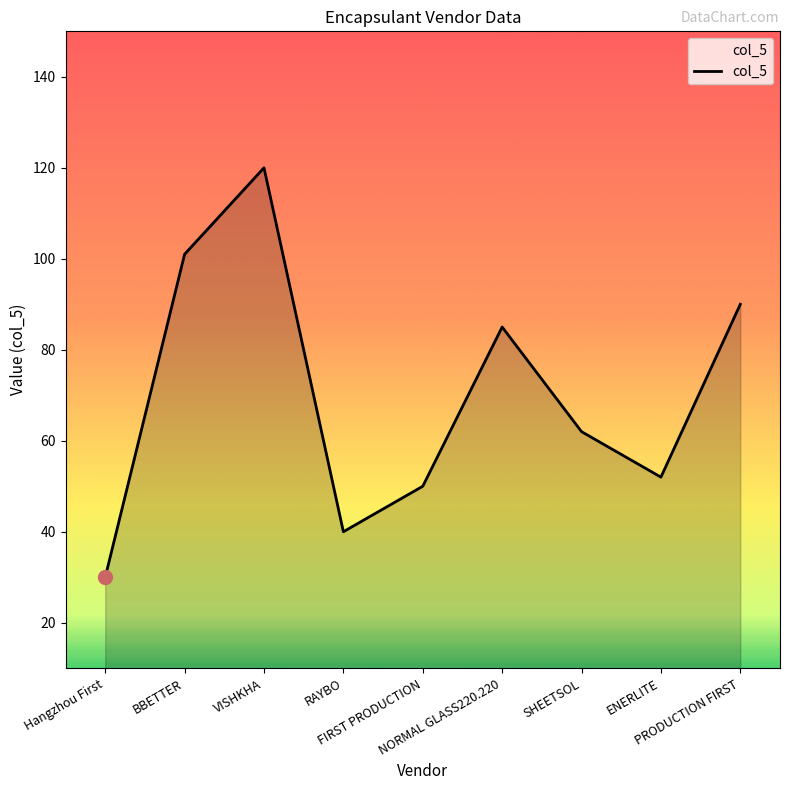

Reading left to right, transcribe all the data shown in this chart.

Hangzhou First=30	BBETTER=101	VISHKHA=120	RAYBO=40	FIRST PRODUCTION=50	NORMAL GLASS220.220=85	SHEETSOL=62	ENERLITE=52	PRODUCTION FIRST=90